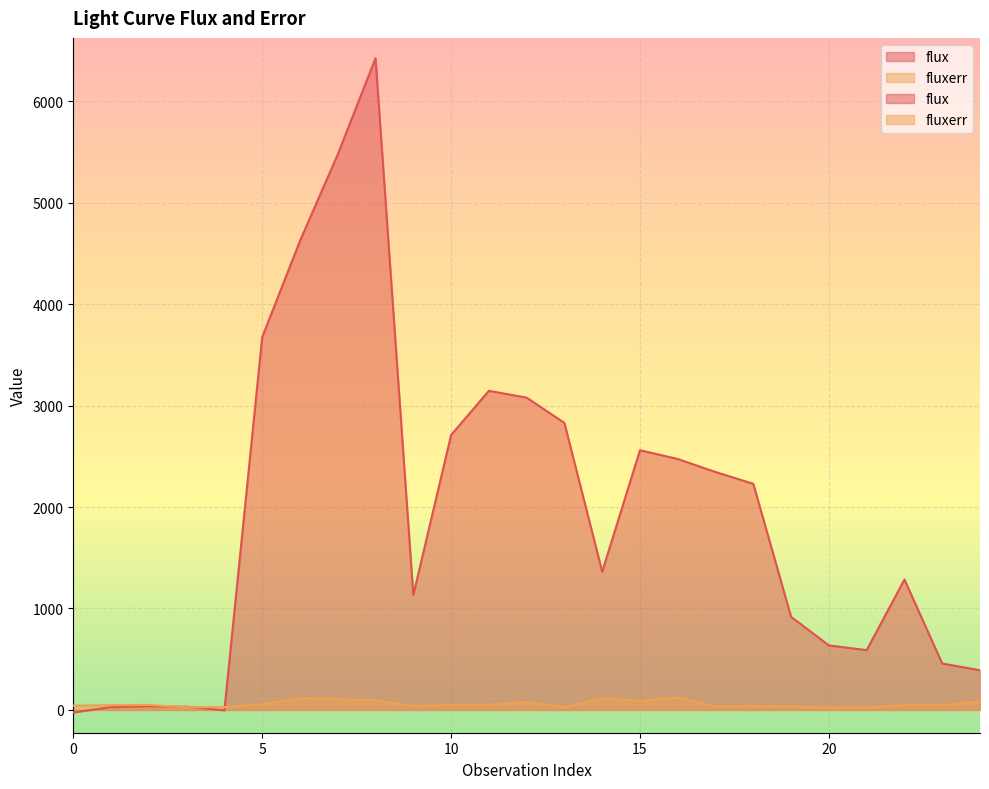

Where is fluxerr nearest to the value 73?

12